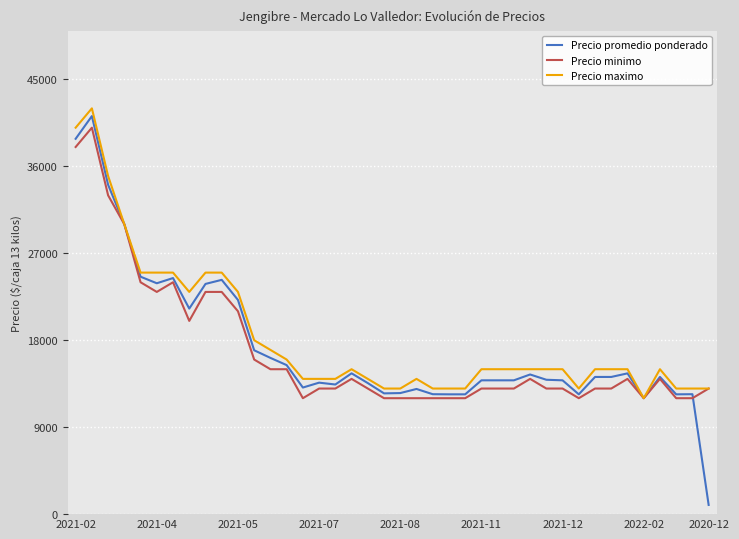

What are all the series names shown in the legend?

Precio promedio ponderado, Precio minimo, Precio maximo